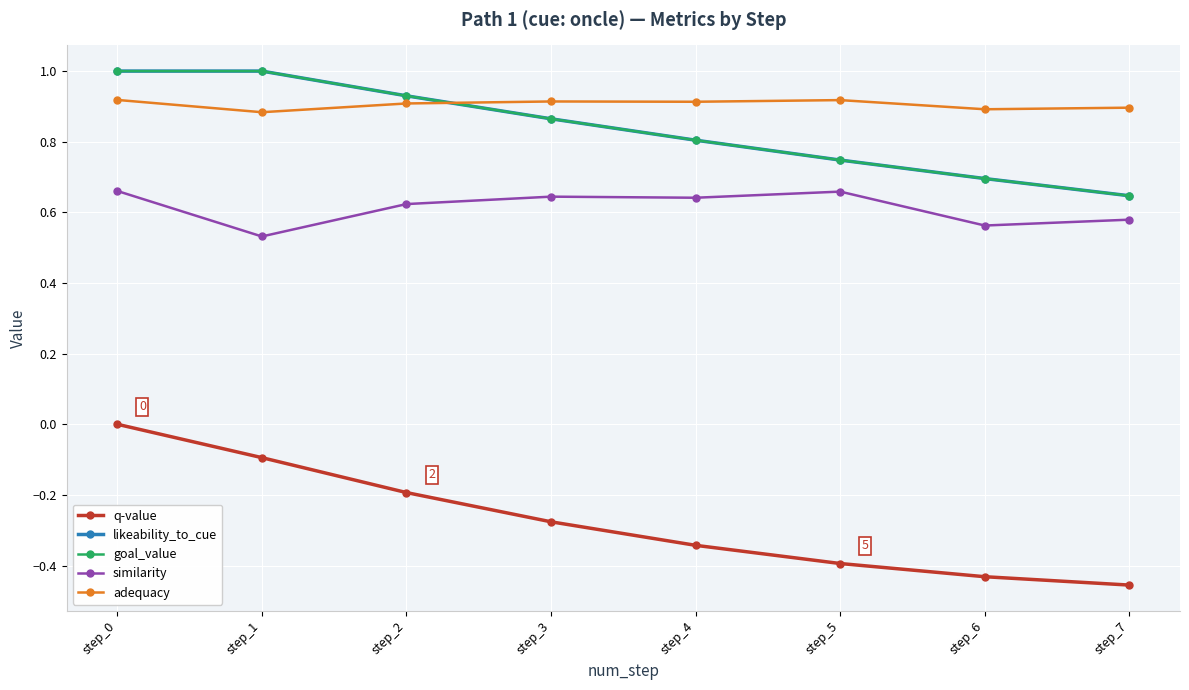

True or false: goal_value has more than 0 points higher than both neighbors.

False